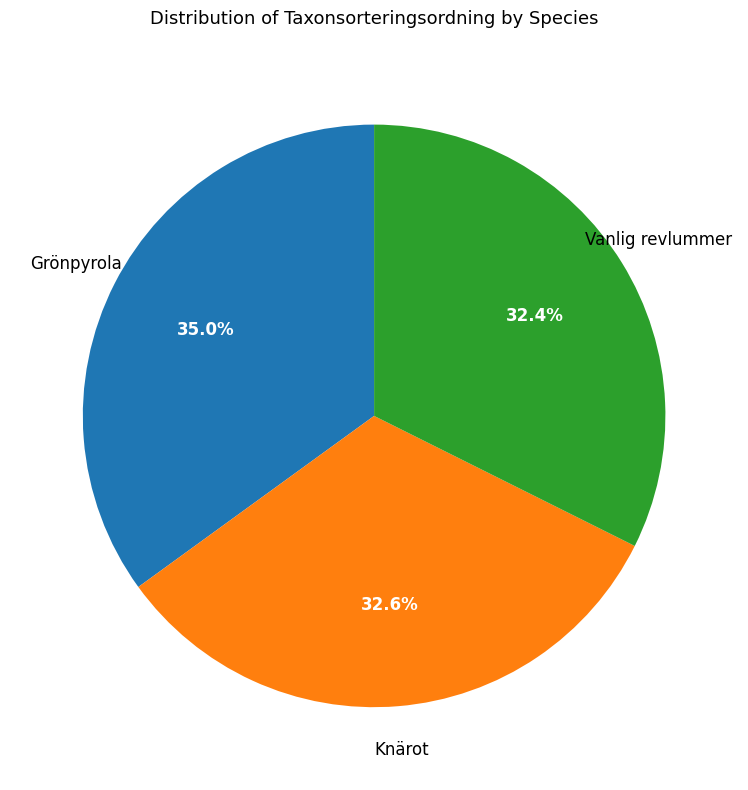

Does any single category account for the majority?

No